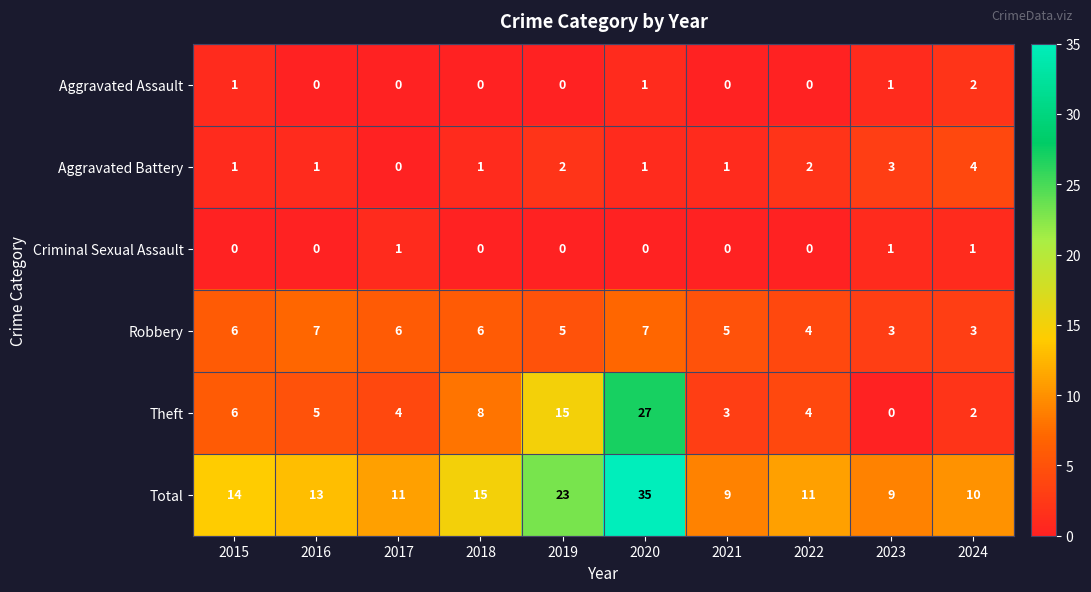

How many positive values does the Aggravated Assault series have?

4